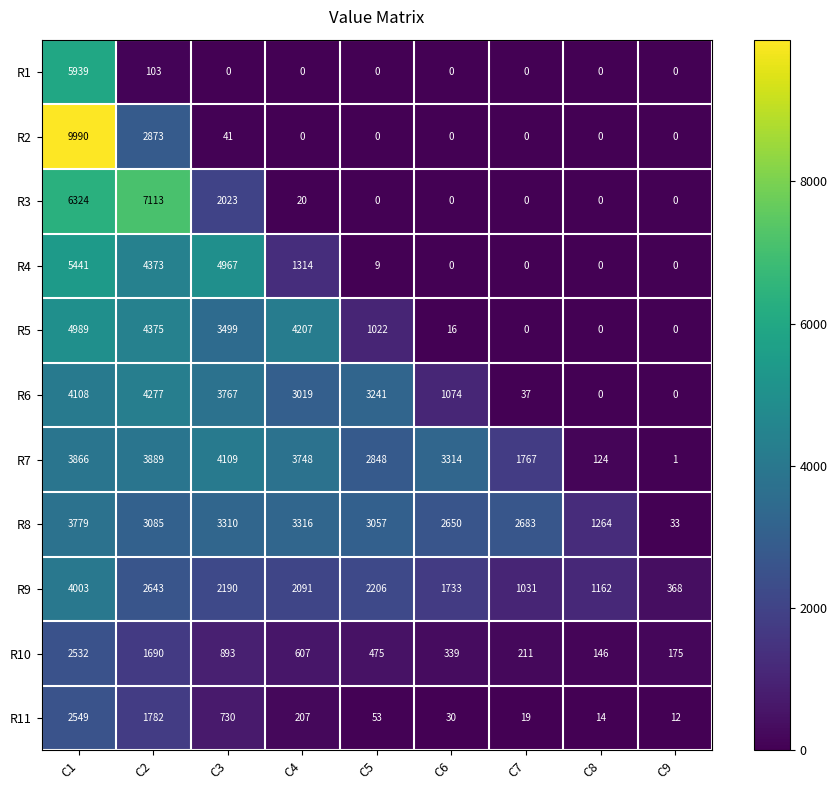

What is the total value across all series at C8?

2710